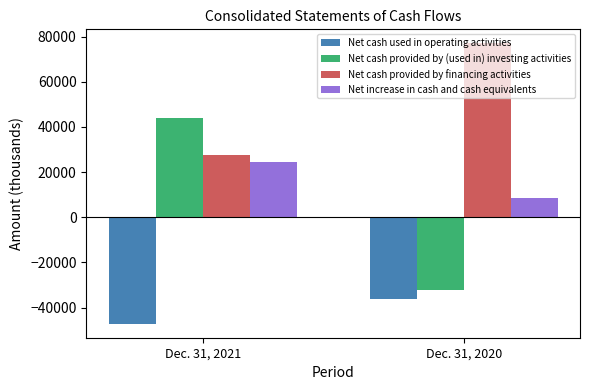

How many bars are there in total?

8